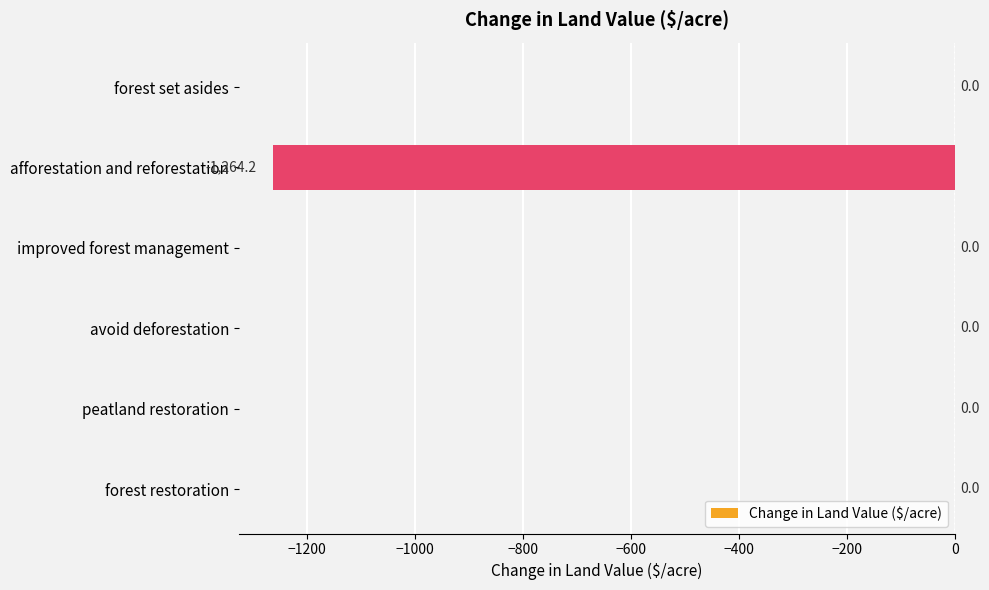

True or false: the data shows 0.0 at forest restoration.

True